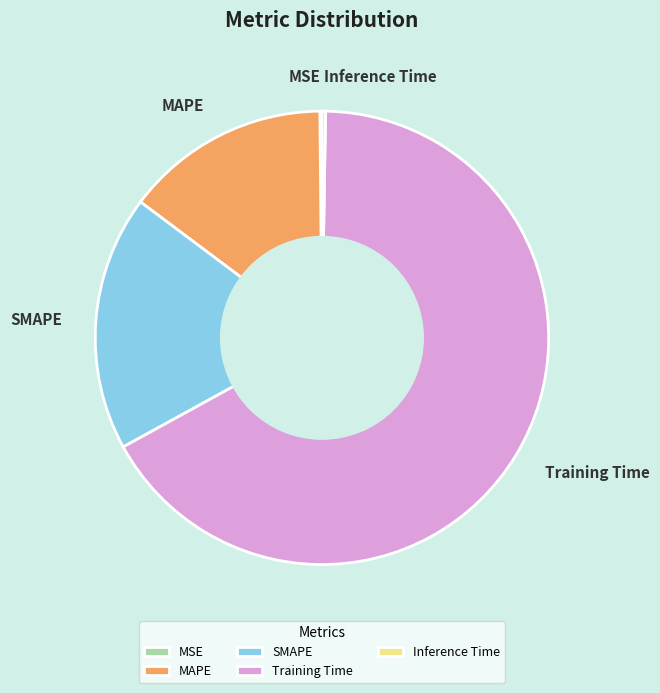

Between MAPE and SMAPE, which is larger?

SMAPE